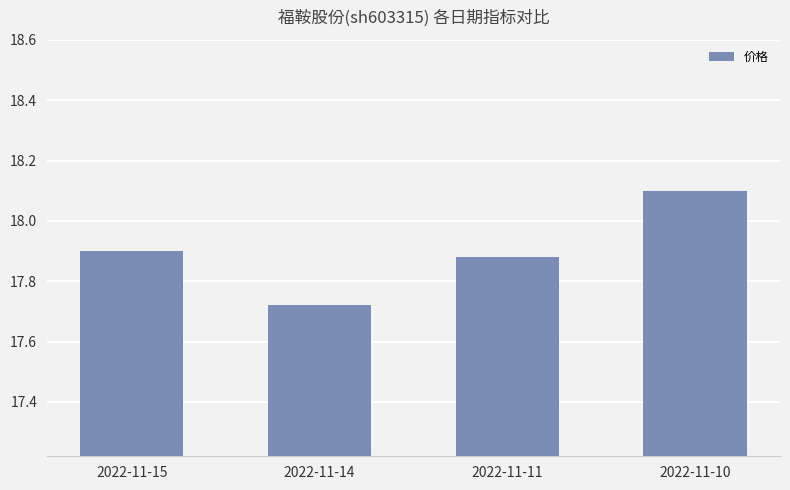

List the labels in order of value, smallest first.

2022-11-14, 2022-11-11, 2022-11-15, 2022-11-10